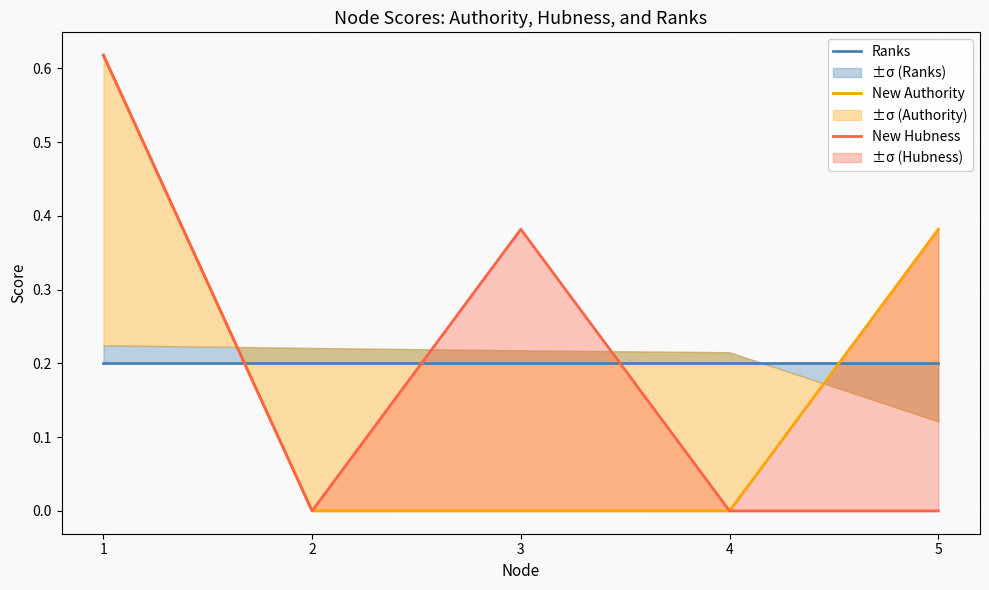

Which has a higher value, 3 or 5?

3